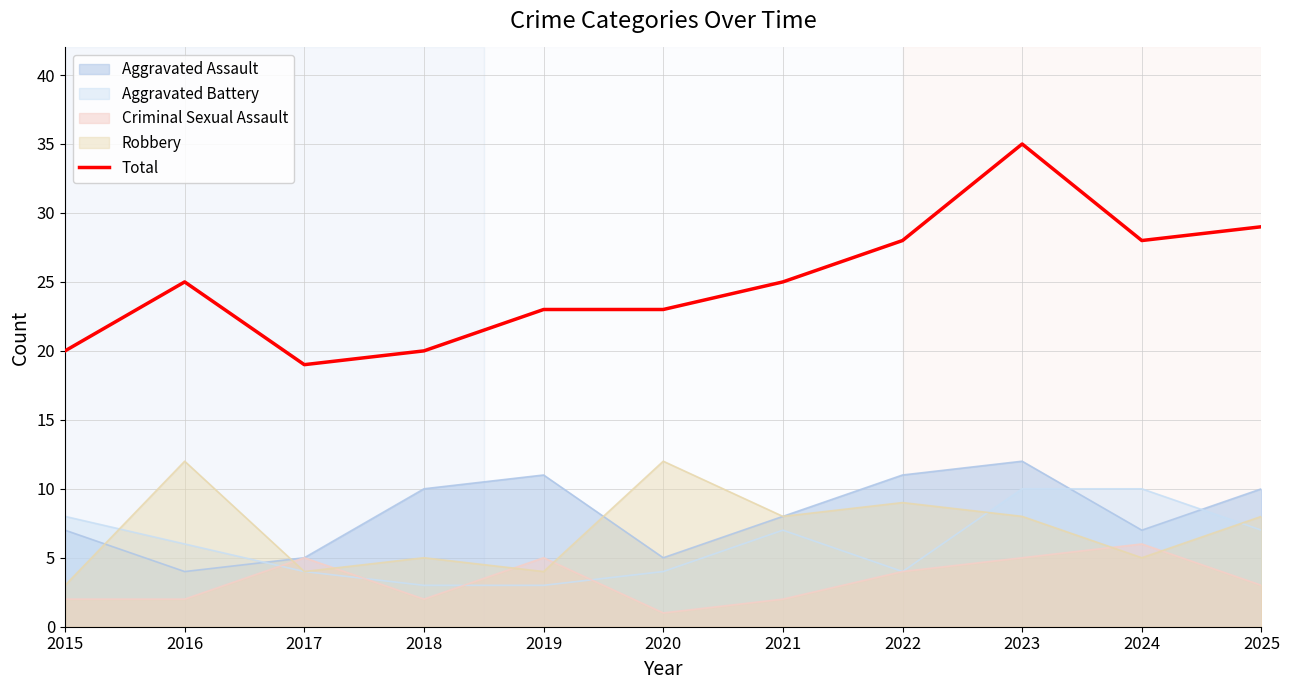

Where does the data first go above 25?

2022